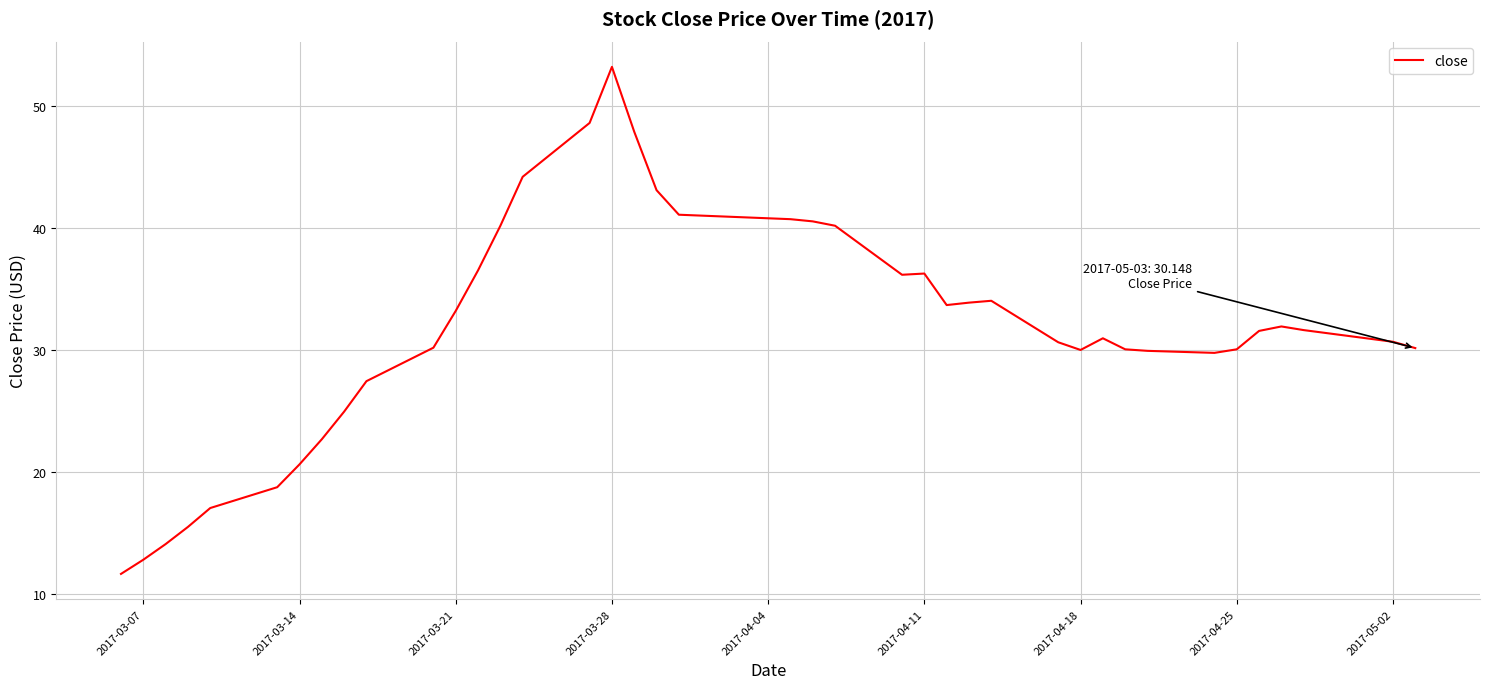

What is the sum of all values?

1266.3